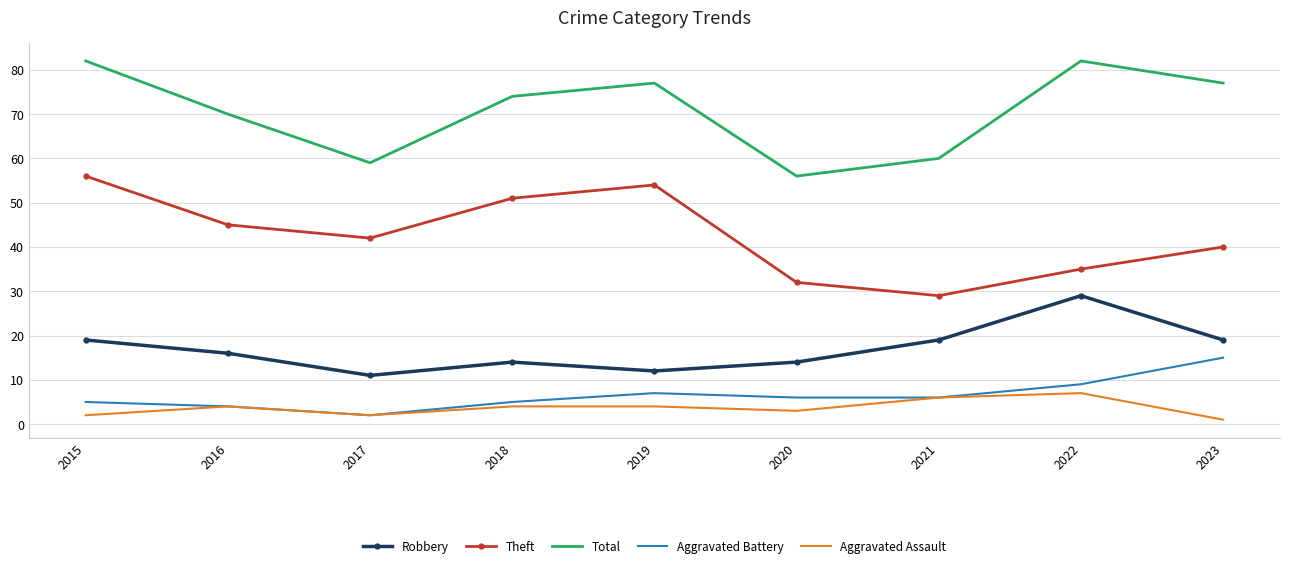

True or false: Robbery has a value of 19 at 2021.

True